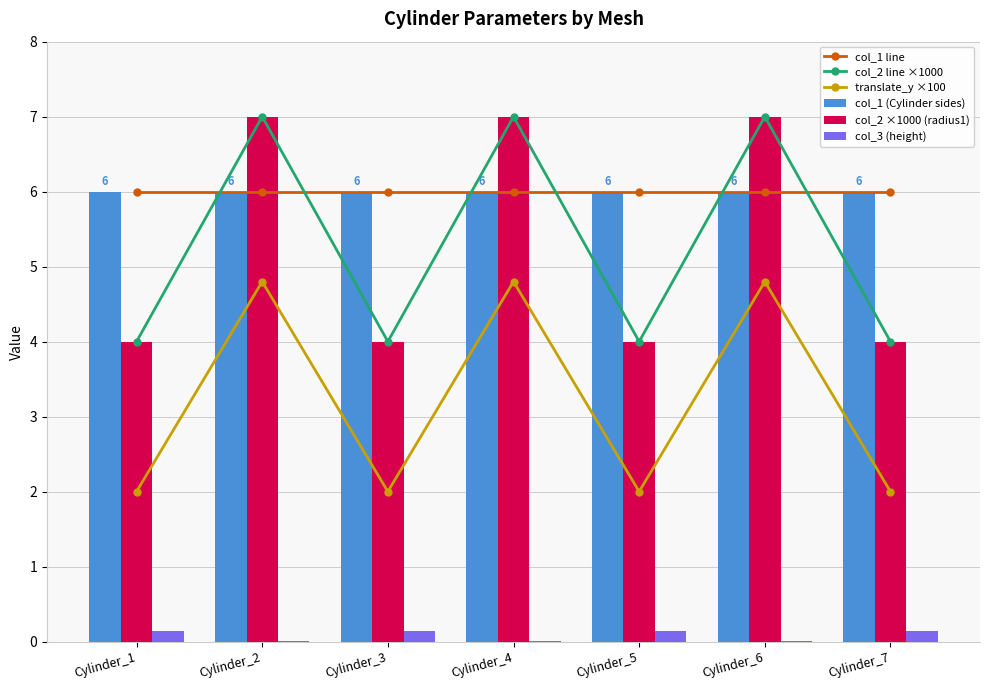

Which series has the largest total across all categories?

col_1 line